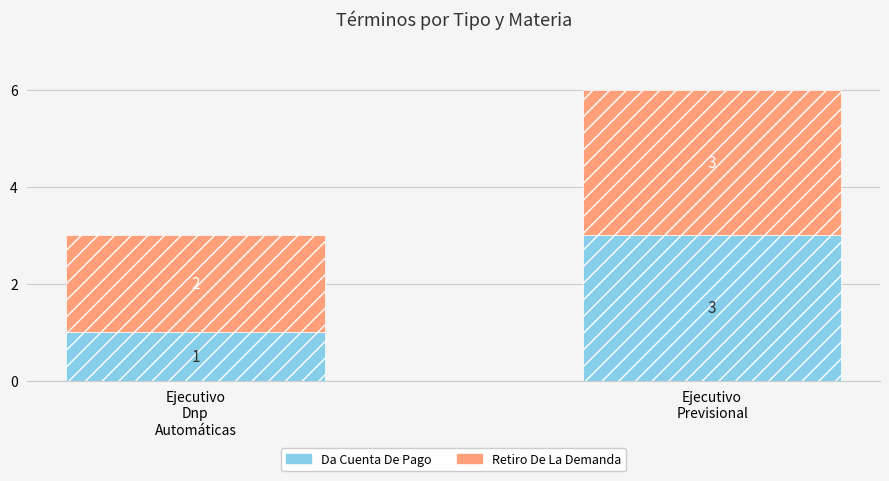

What is the sum of all Da Cuenta De Pago values?

4